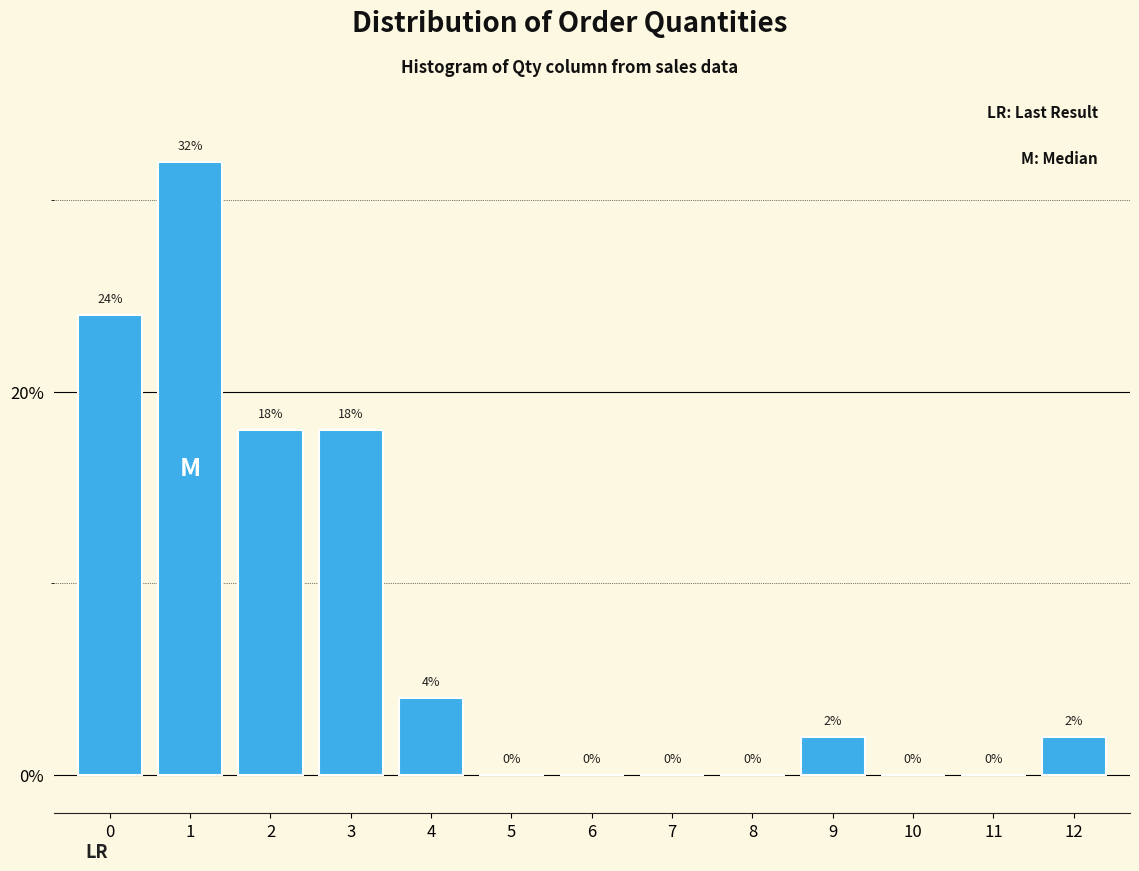

Reading left to right, list all the values displayed in this chart.

0=24	1=32	2=18	3=18	4=4	5=0	6=0	7=0	8=0	9=2	10=0	11=0	12=2